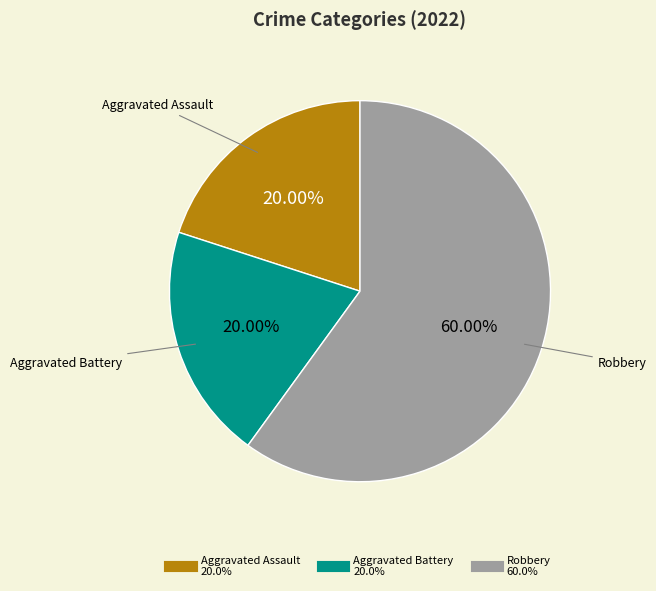

What is the majority slice?

Robbery